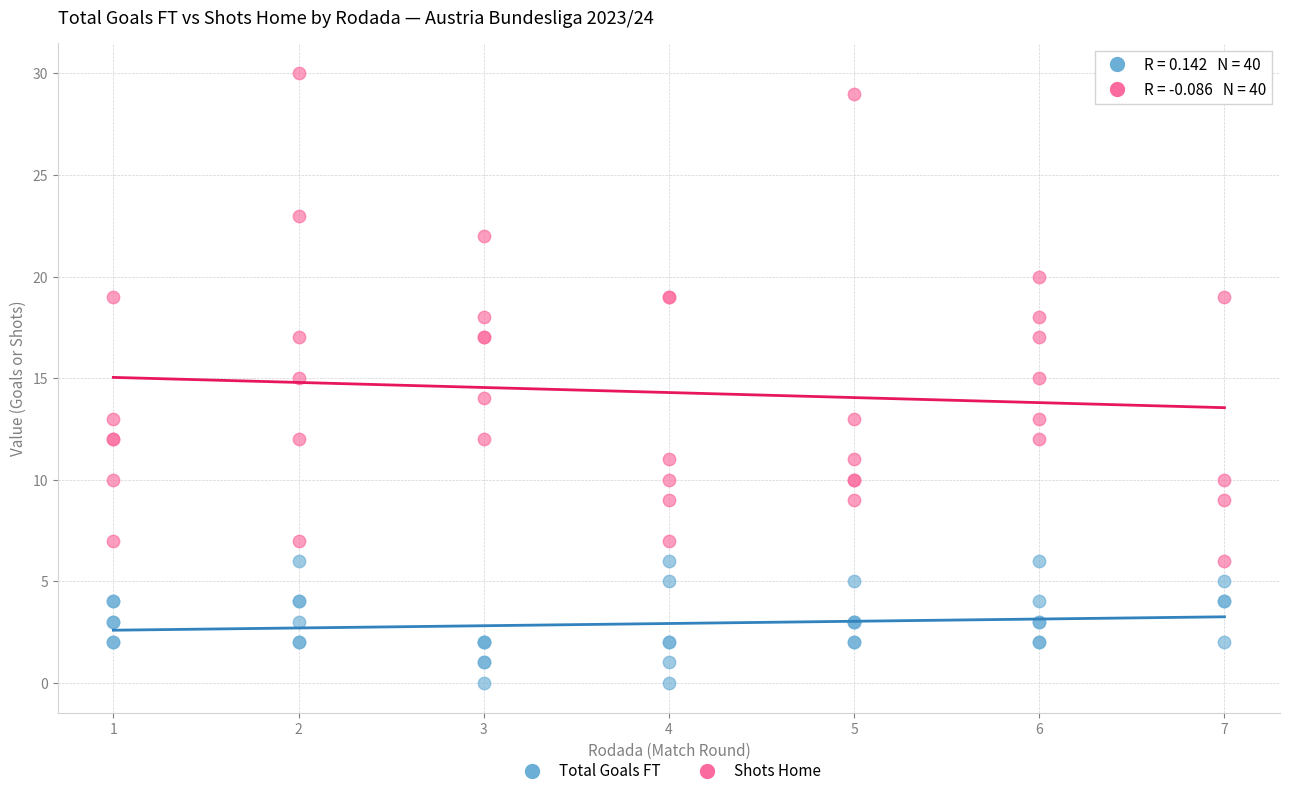

What are all the series names shown in the legend?

Total Goals FT, Shots Home